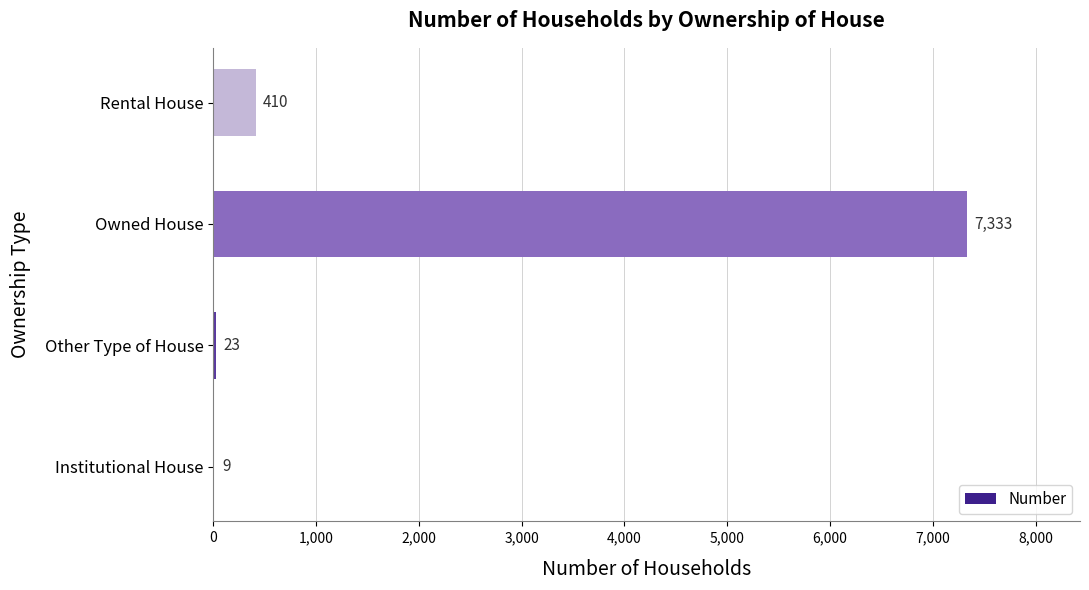

What is the greatest value displayed?

7333